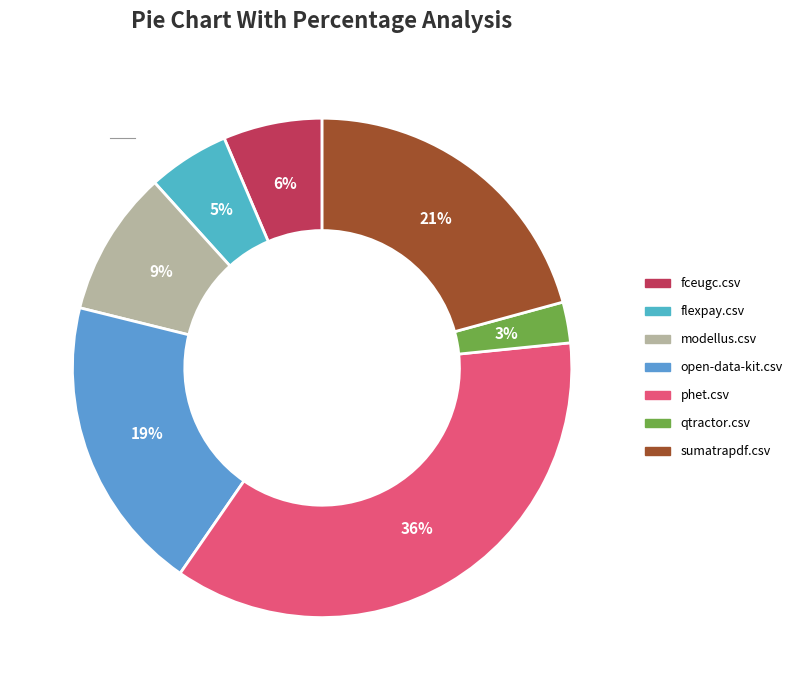

What is the largest slice in the pie chart?

phet.csv